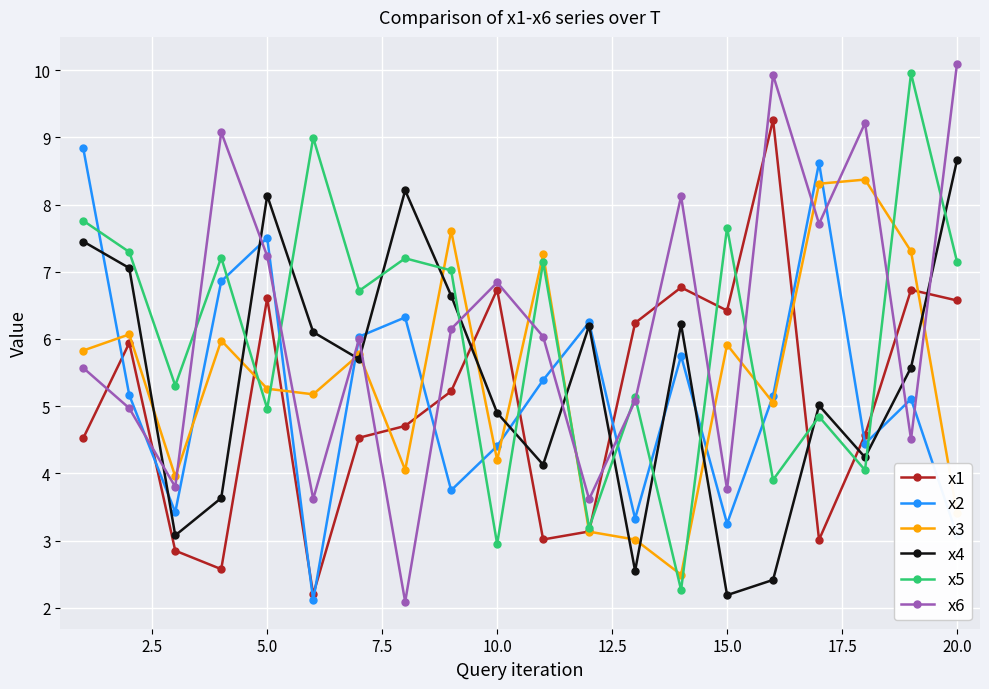

What is the sum of all x4 values?

108.1